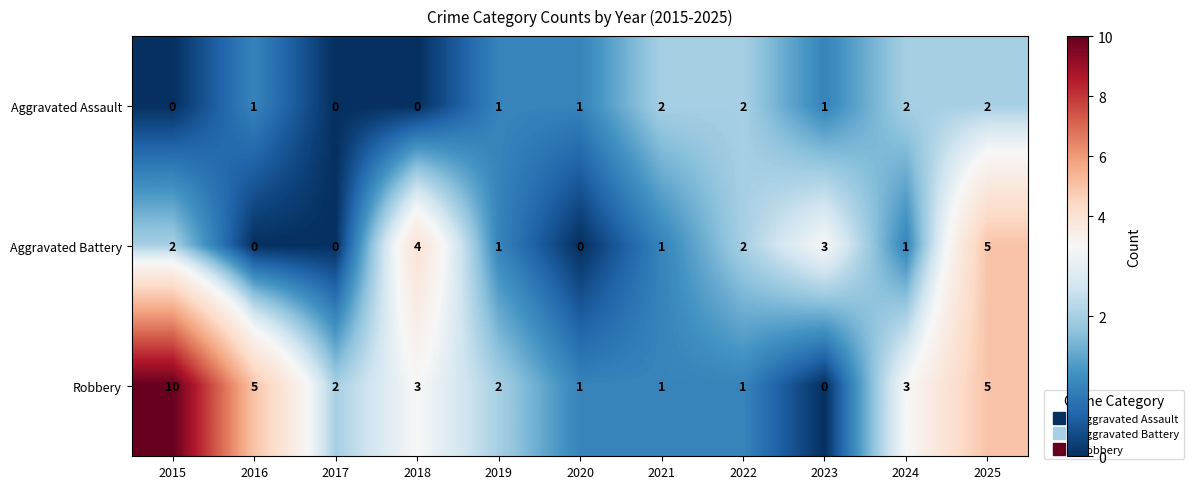

How many values in the Aggravated Assault series are below 1?

3